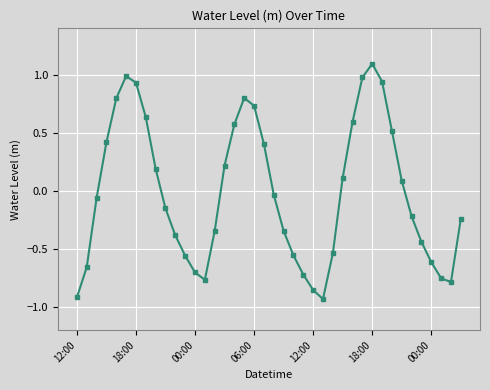

What is the greatest value displayed?

1.1